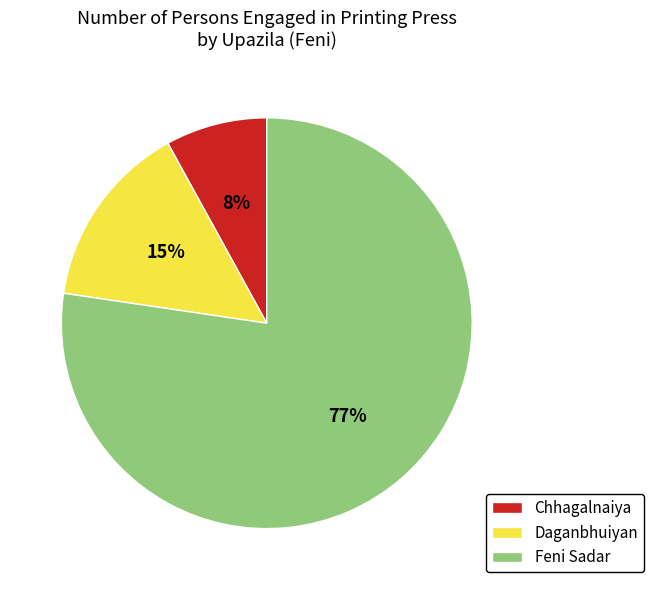

Which slice represents more than half of the pie?

Feni Sadar